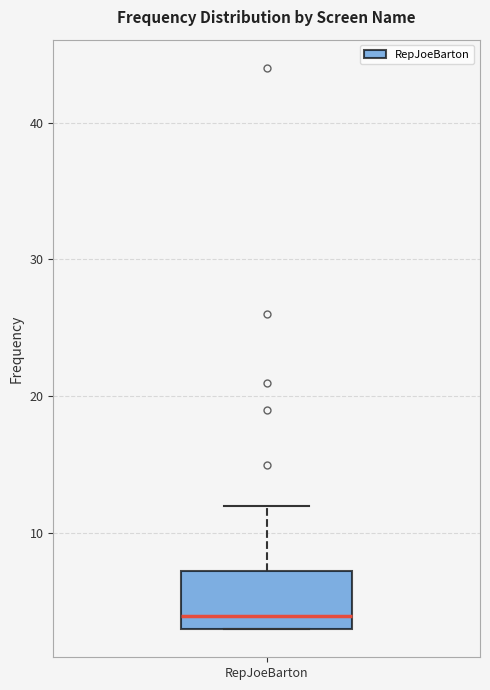

Where does the median line of the box for RepJoeBarton sit on the y-axis? The values are not printed on the chart, so give them approximately, as read against the axis.

4